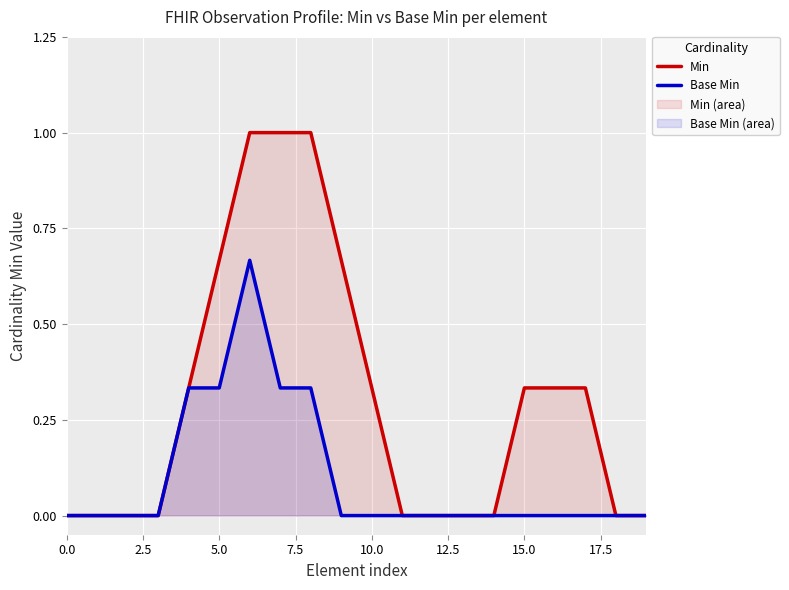

What position from the right is 9?

11